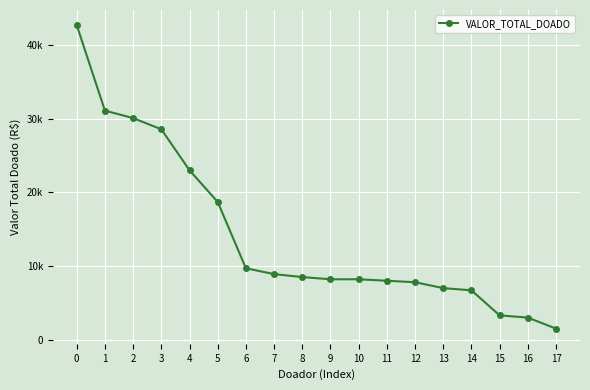

Reading left to right, transcribe all the data shown in this chart.

0=42700	1=31100	2=30085	3=28565	4=23000	5=18700	6=9700	7=8900	8=8500	9=8200	10=8200	11=8000	12=7800	13=7000	14=6700	15=3300	16=3000	17=1500